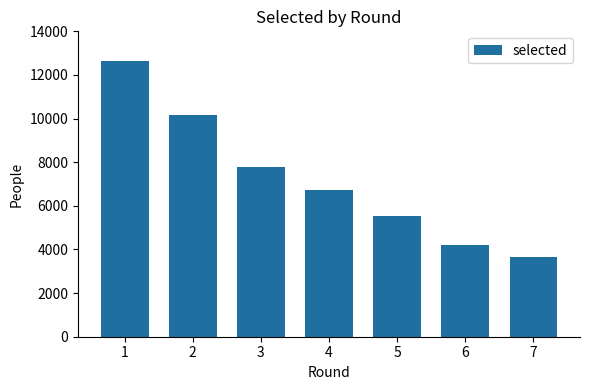

Reading left to right, extract all data points from this chart.

12640	10177	7794	6705	5529	4225	3638